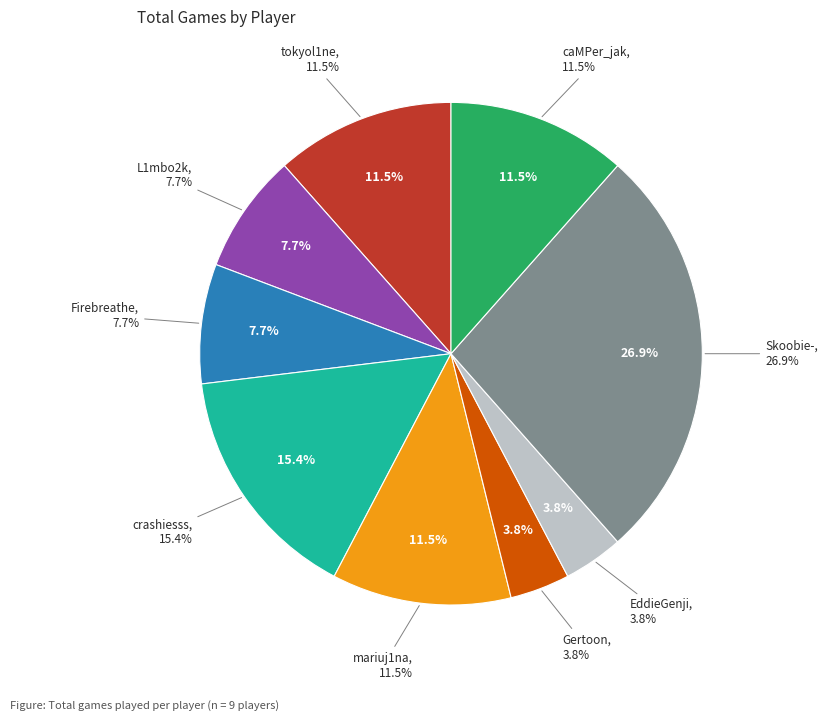

The mariuj1na slice represents 25% of the pie. True or false?

False